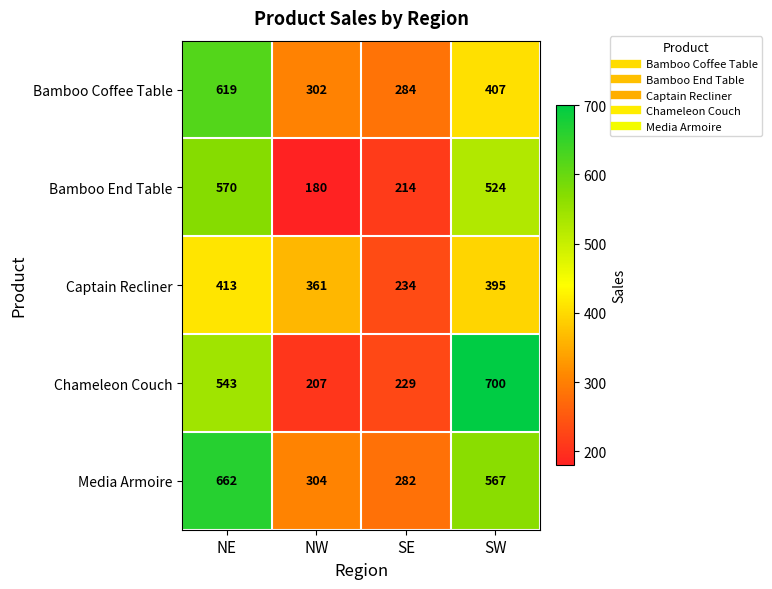

At which category does the chart reach its minimum across all series?

NW